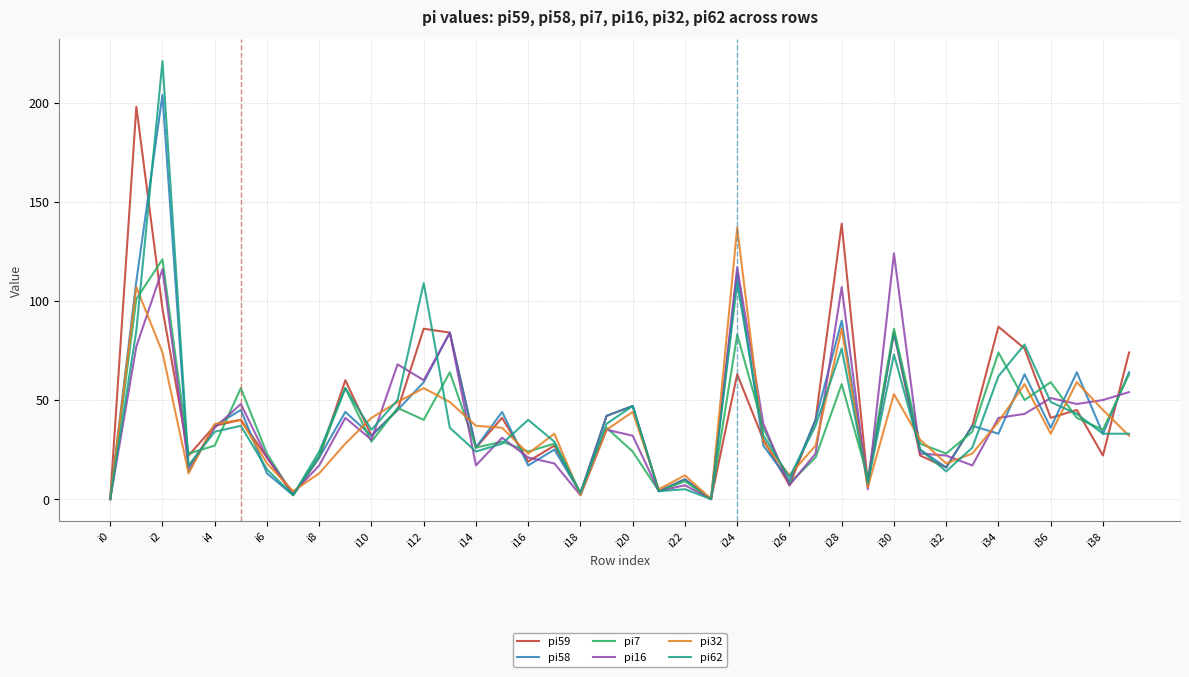

What is the sum of all pi58 values?

1671